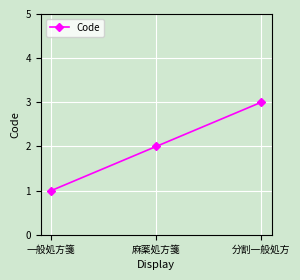

The chart shows a value of 2 at 麻薬処方箋. True or false?

True